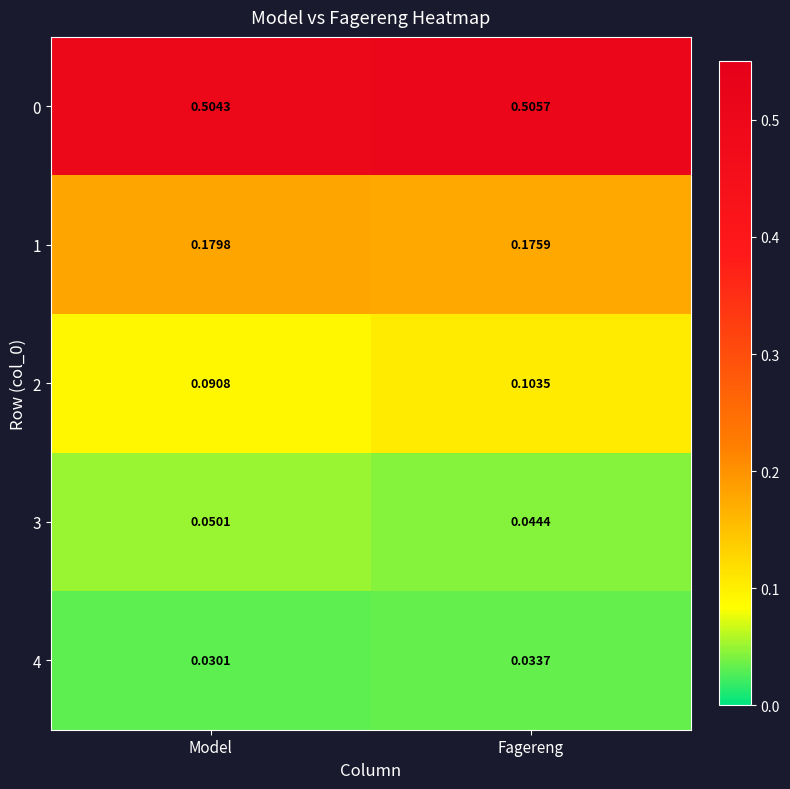

At which label is 4 closest to 0?

Model